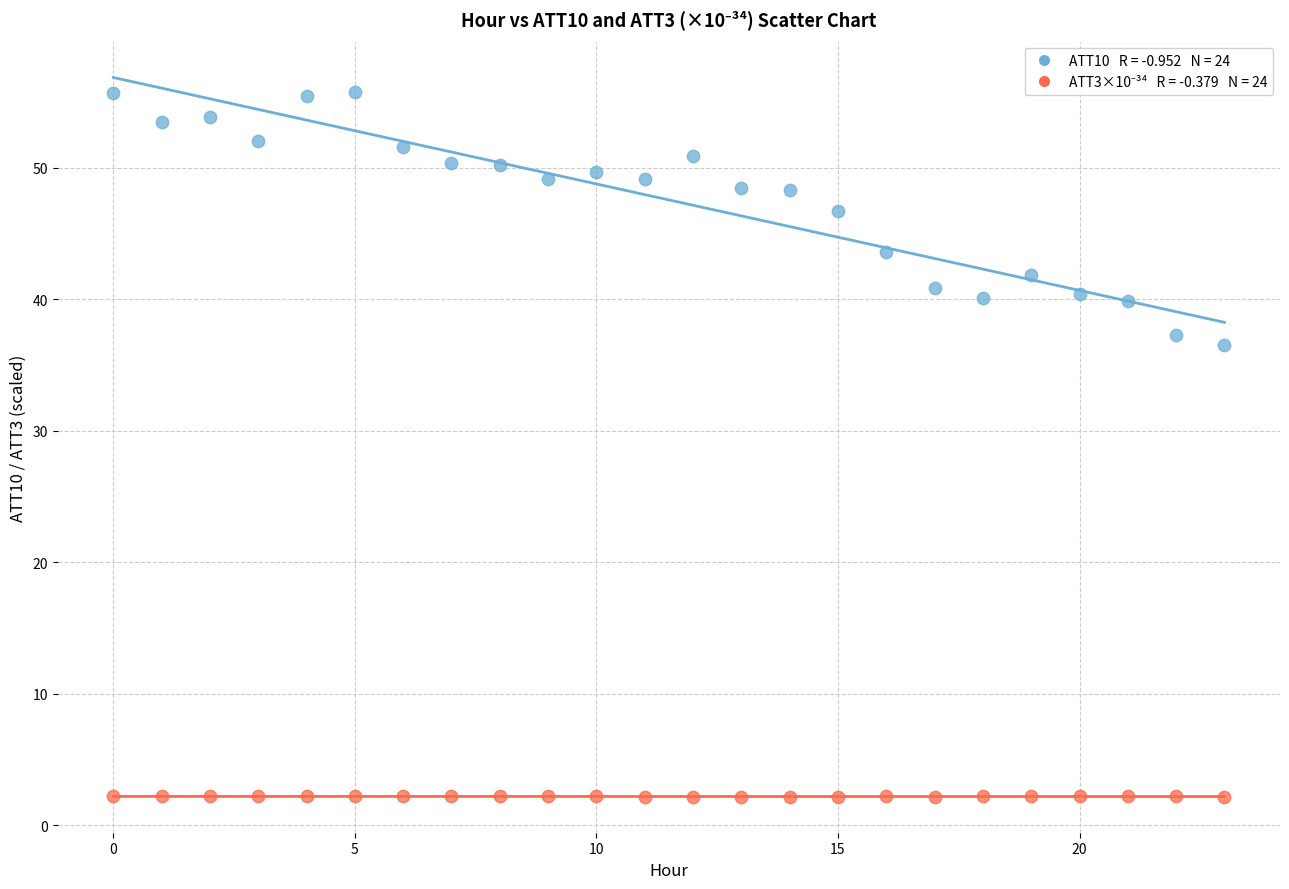

Across all data points, what is the range of Y values (max minus min)?

53.6